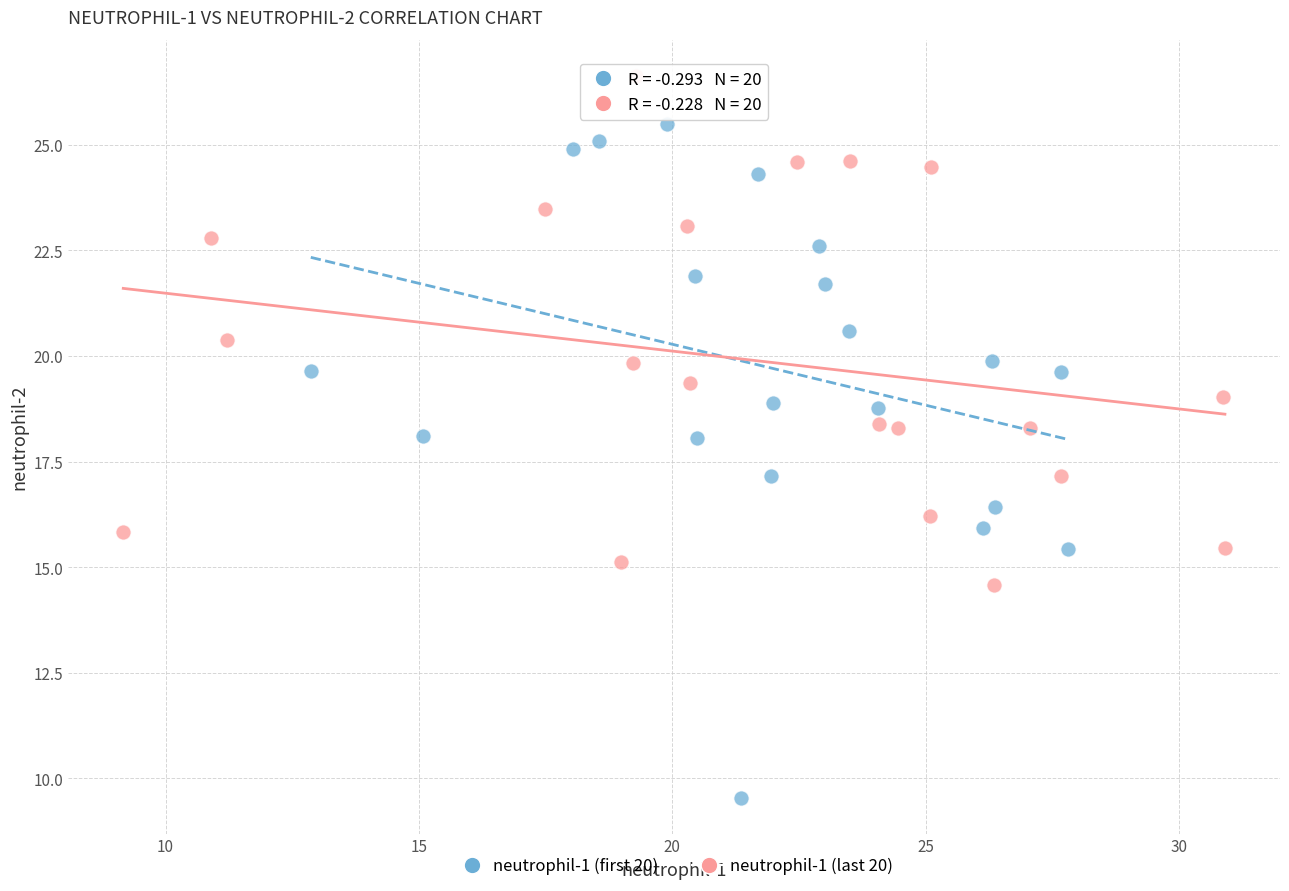

Which series contains the lowest Y value?

neutrophil-1 (first 20)